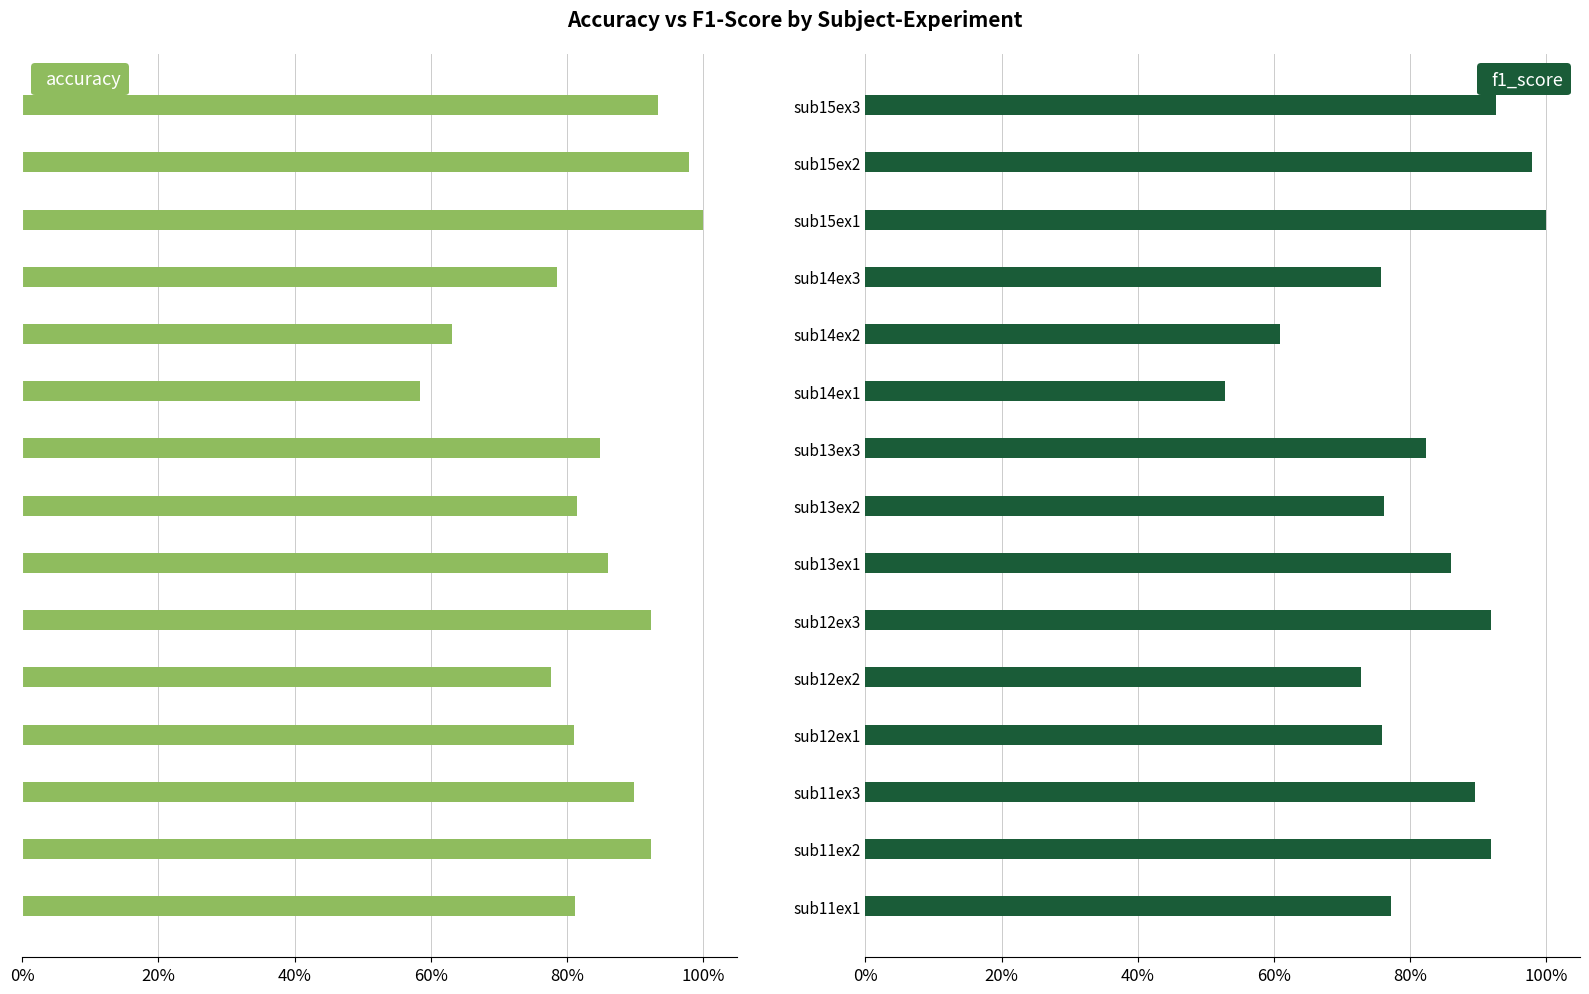

The value of f1_score at sub13ex3 is 141.5. True or false?

False